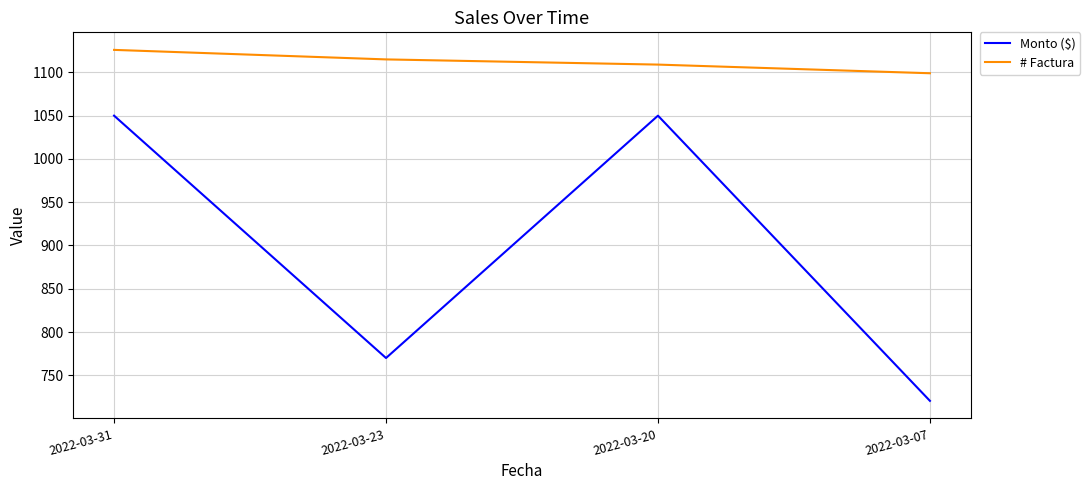

Rank the series at 2022-03-20 from highest to lowest value.

# Factura, Monto ($)